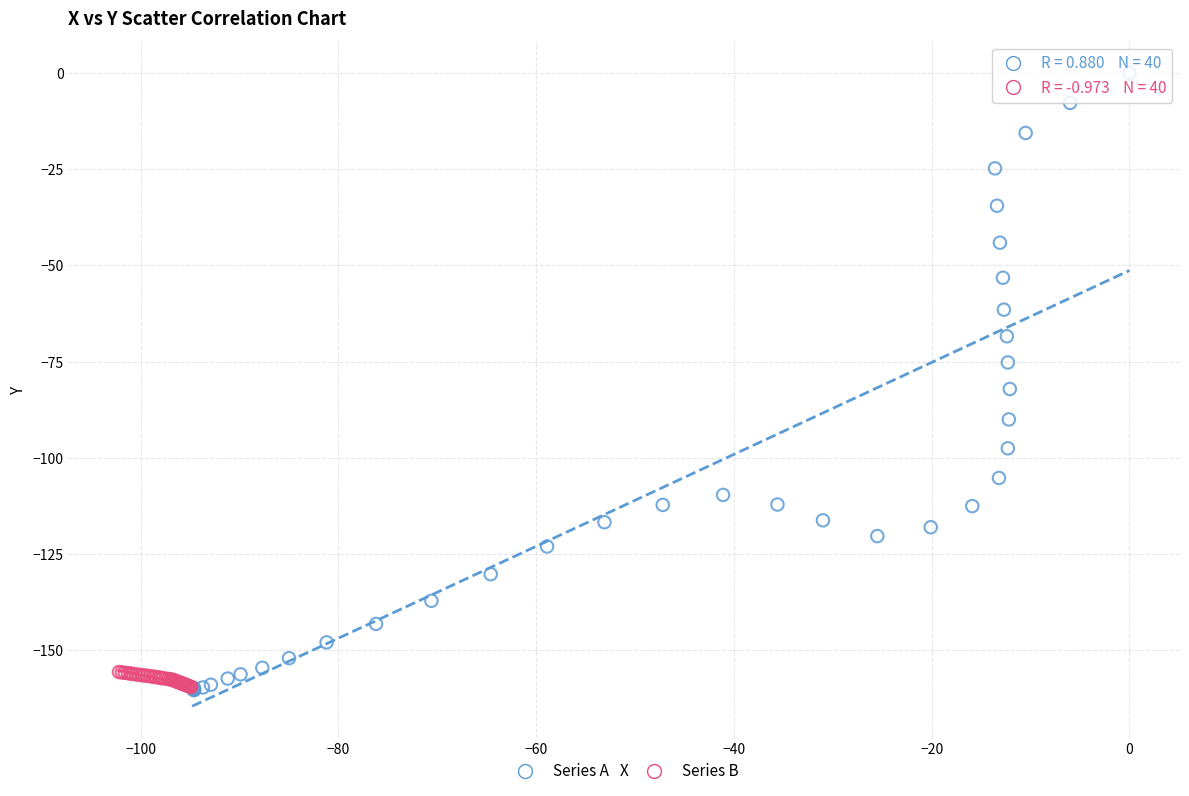

Which series has the widest spread of Y values?

Series A